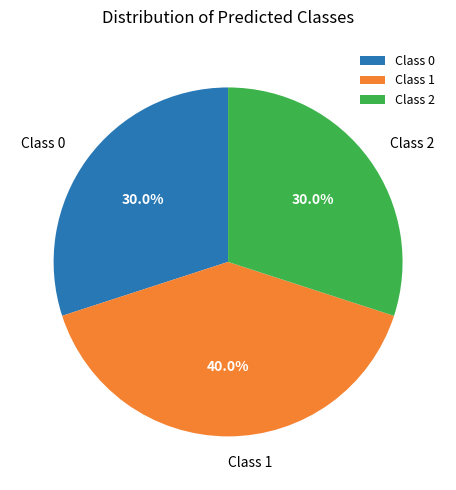

To the nearest percent, what percentage of the pie is Class 2?

30%